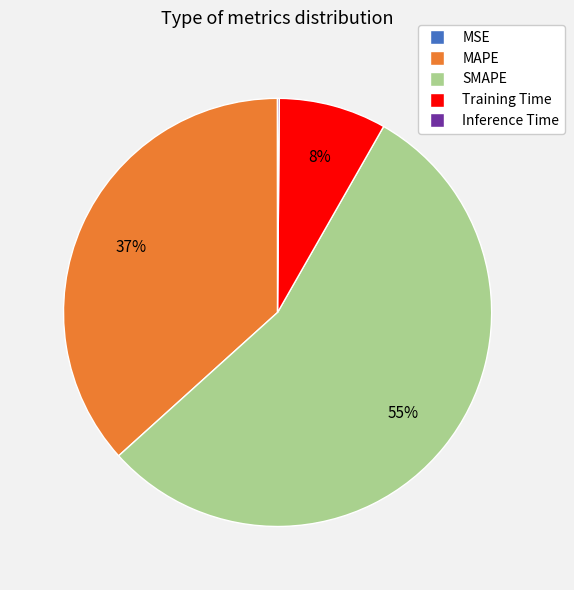

What percentage is the SMAPE slice, to the nearest percent?

55%